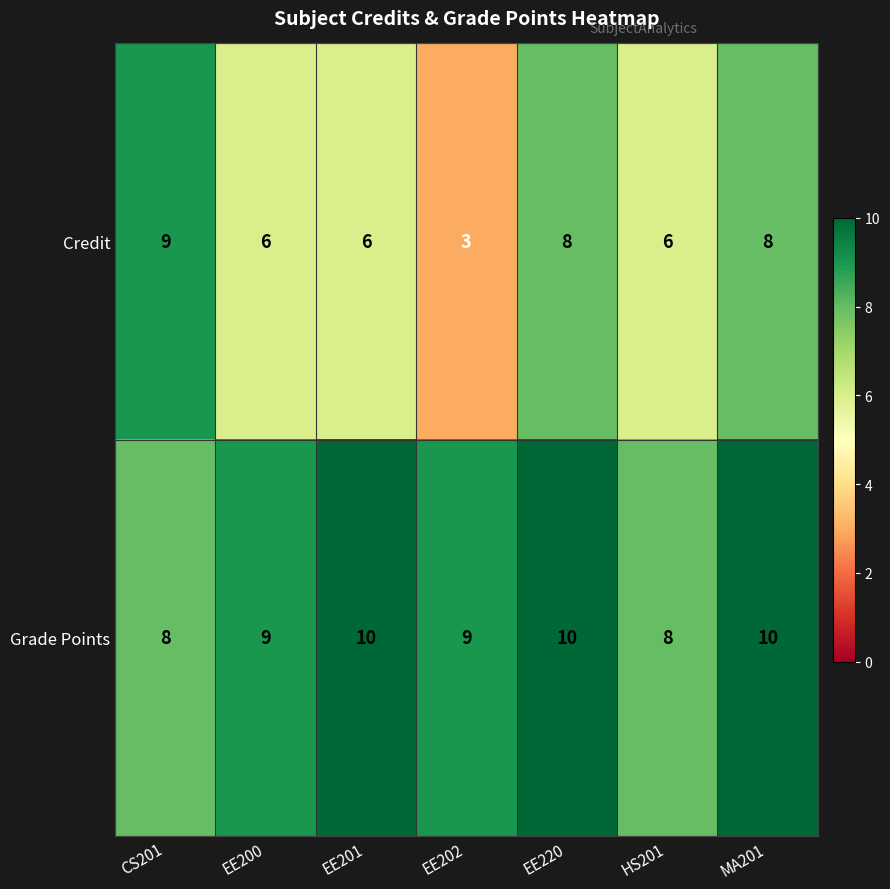

The value of Credit at CS201 is 3. True or false?

False